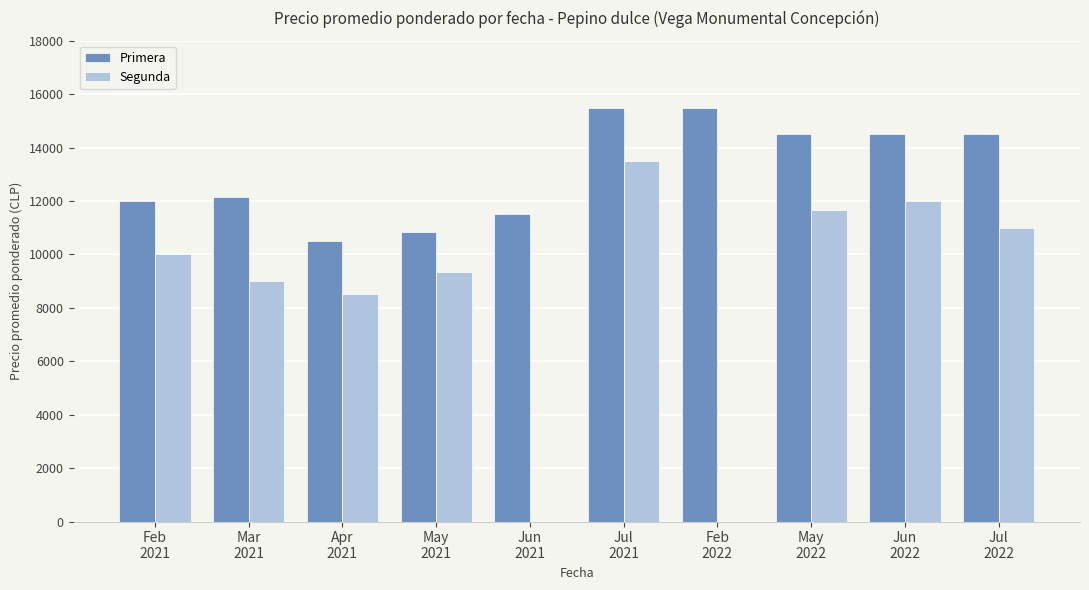

What is the highest value of the Segunda series?

13500